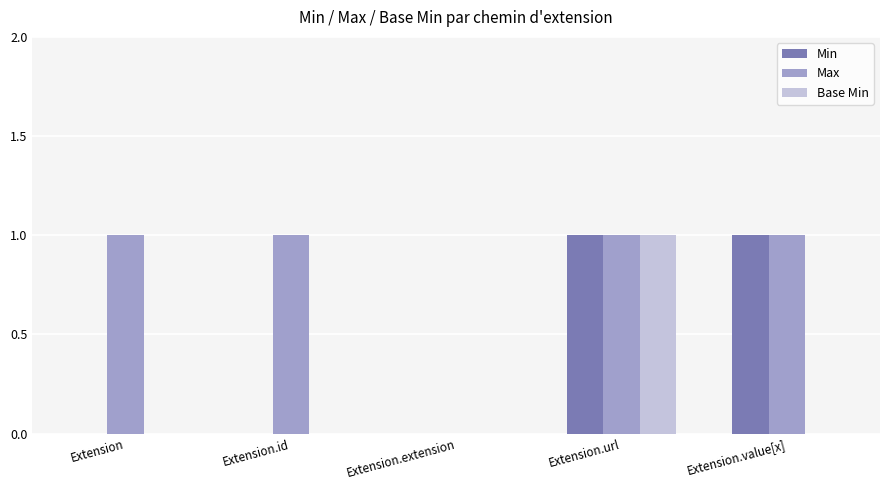

The value of Min at Extension is -1. True or false?

False